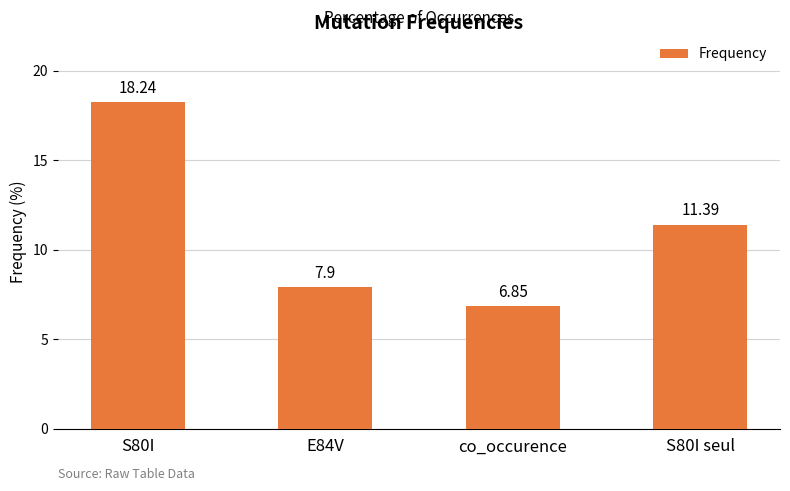

How many distinct data groups are displayed?

1